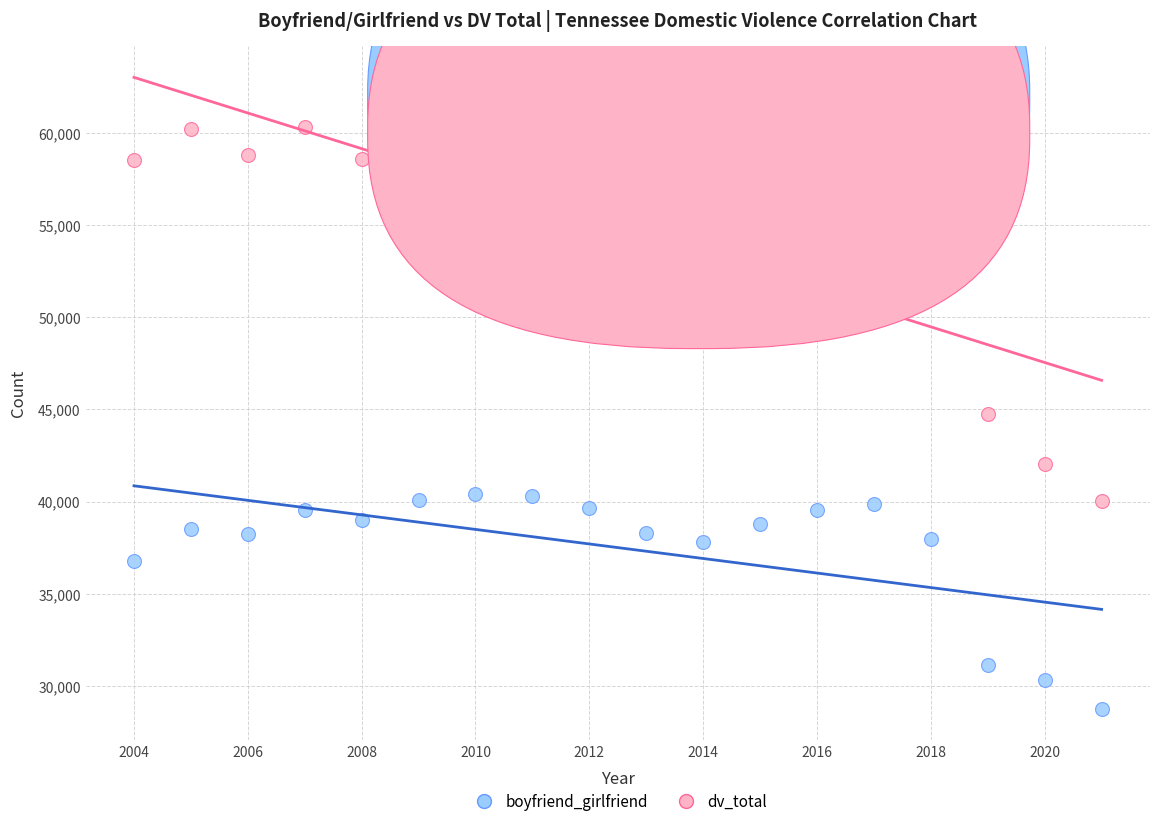

Across all data points, what is the range of Y values (max minus min)?

31548